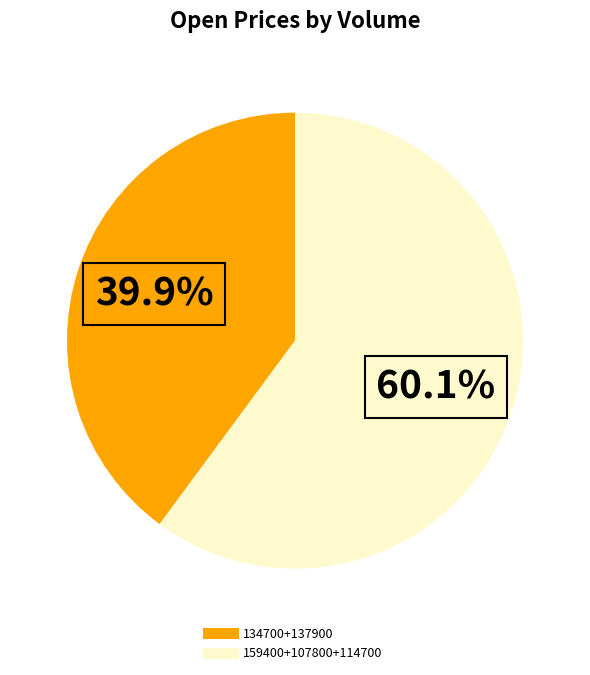

Is there a majority slice in this chart?

Yes